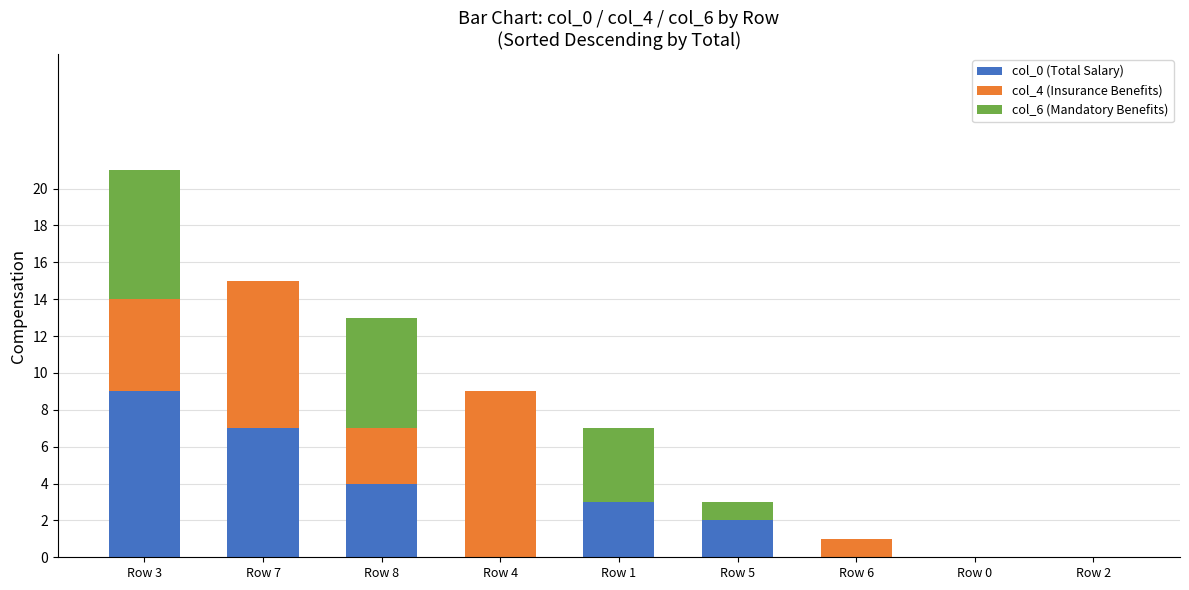

Reading left to right, list the values for the col_0 (Total Salary) series.

Row 3=9	Row 7=7	Row 8=4	Row 4=0	Row 1=3	Row 5=2	Row 6=0	Row 0=0	Row 2=0